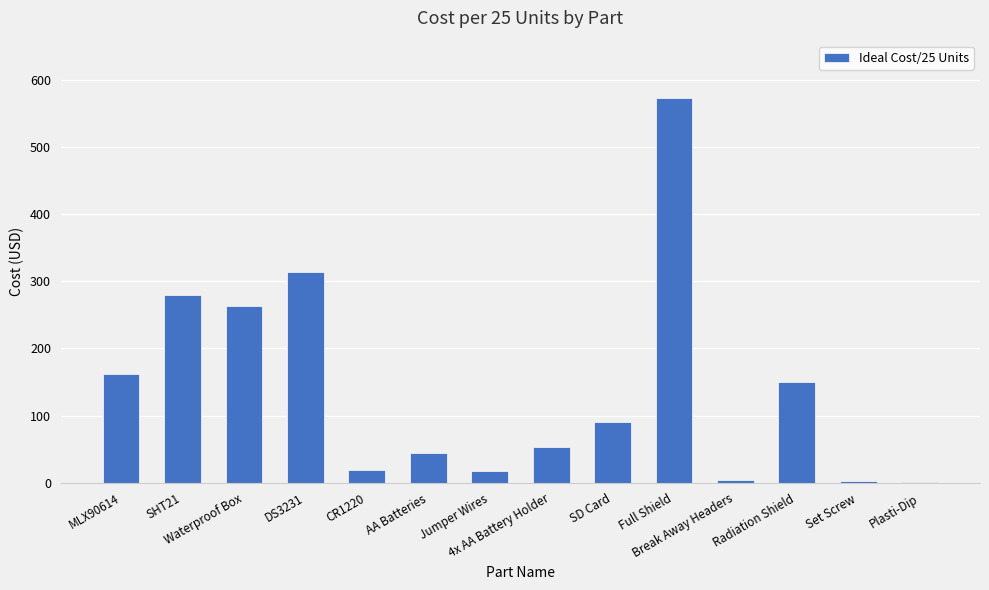

What is the greatest value displayed?

572.3